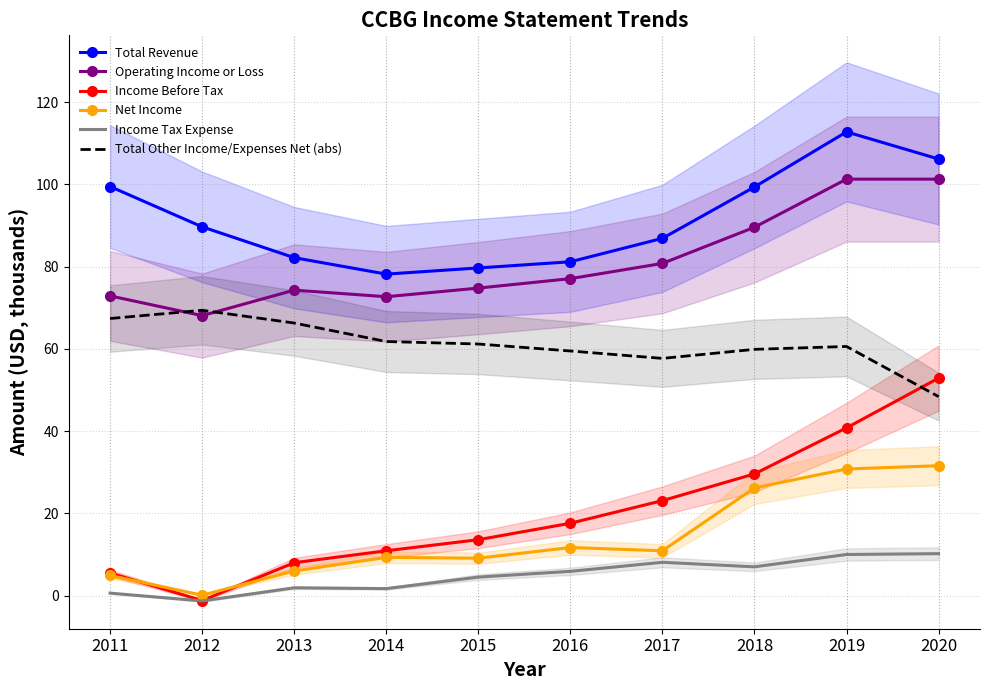

At how many categories does at least one series exceed 106?

2